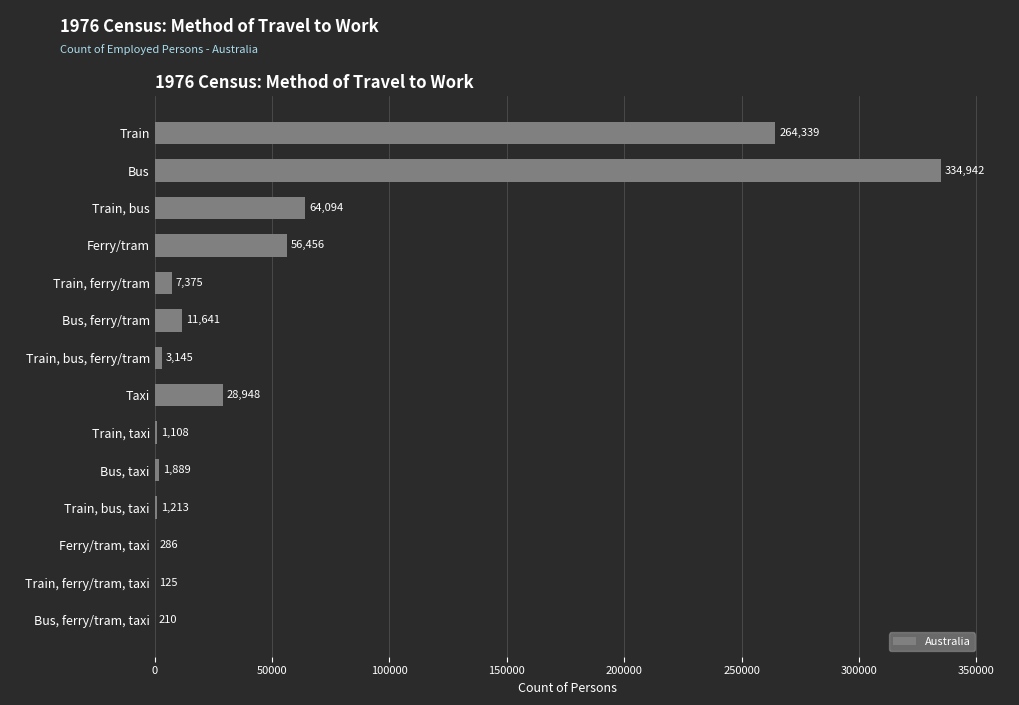

Reading top to bottom, extract all data points from this chart.

Train=264339	Bus=334942	Train, bus=64094	Ferry/tram=56456	Train, ferry/tram=7375	Bus, ferry/tram=11641	Train, bus, ferry/tram=3145	Taxi=28948	Train, taxi=1108	Bus, taxi=1889	Train, bus, taxi=1213	Ferry/tram, taxi=286	Train, ferry/tram, taxi=125	Bus, ferry/tram, taxi=210